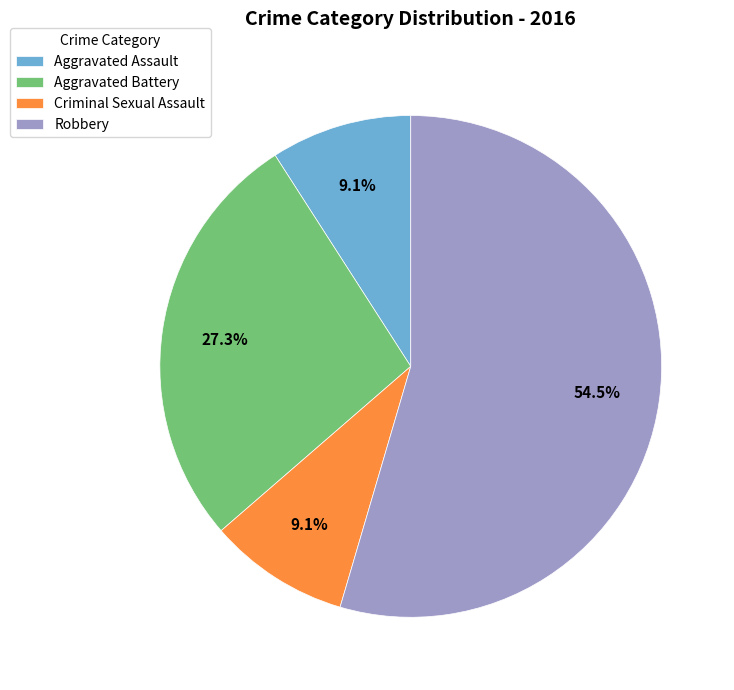

What percentage is NOT represented by Aggravated Battery?

72.7%